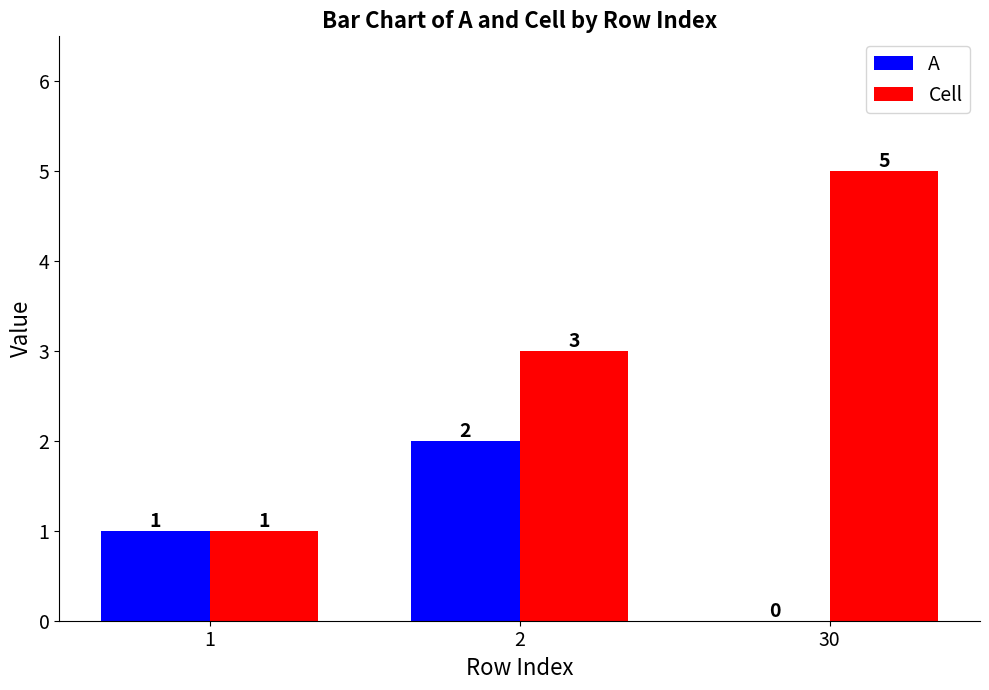

Which series changed the most between 1 and 30?

Cell